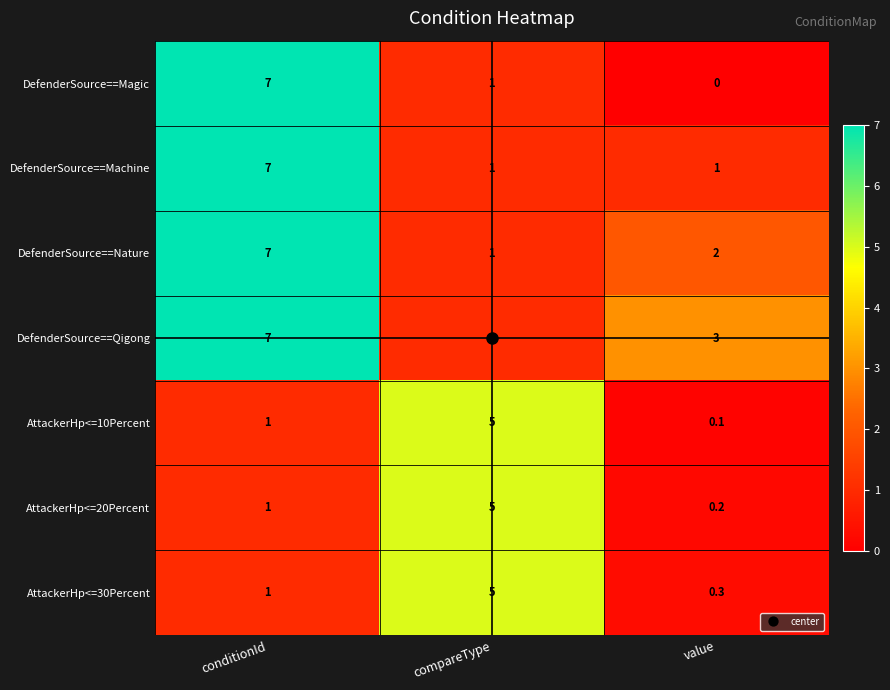

What is the sum of all DefenderSource==Qigong values?

11.0